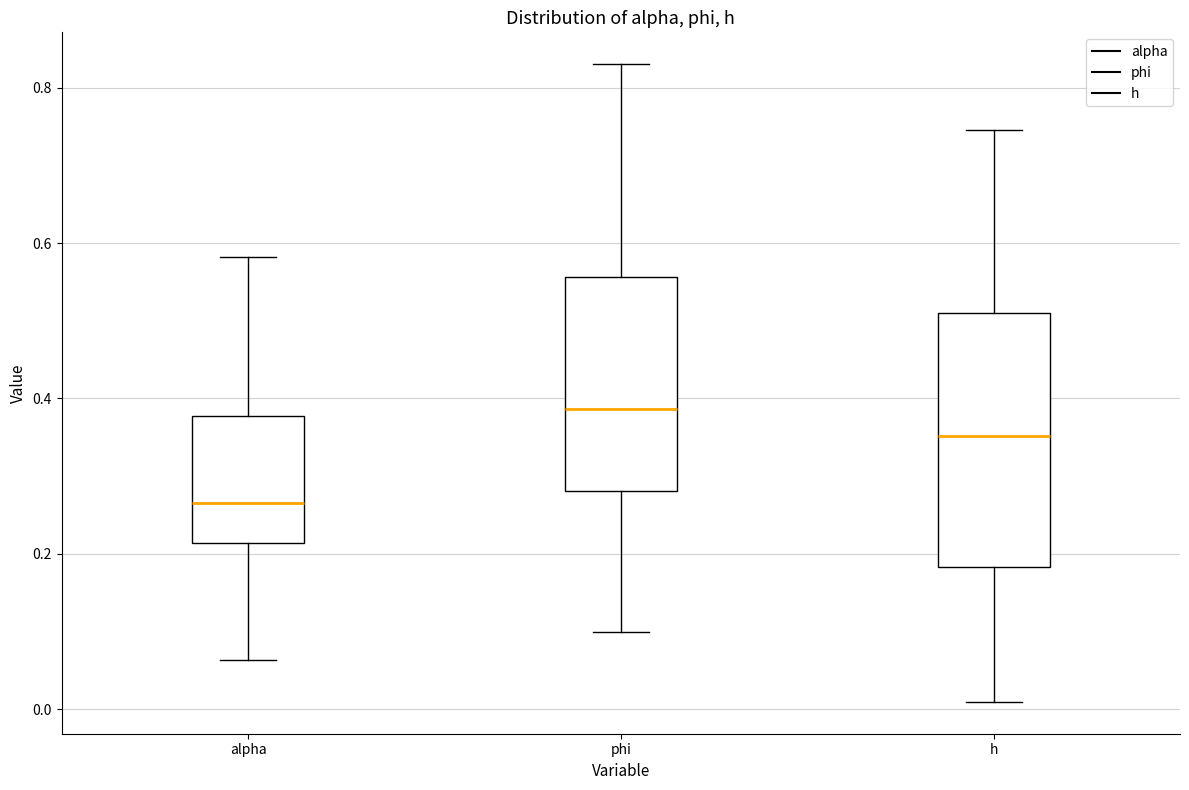

Comparing the boxes themselves (not the whiskers), which one is the tallest?

h